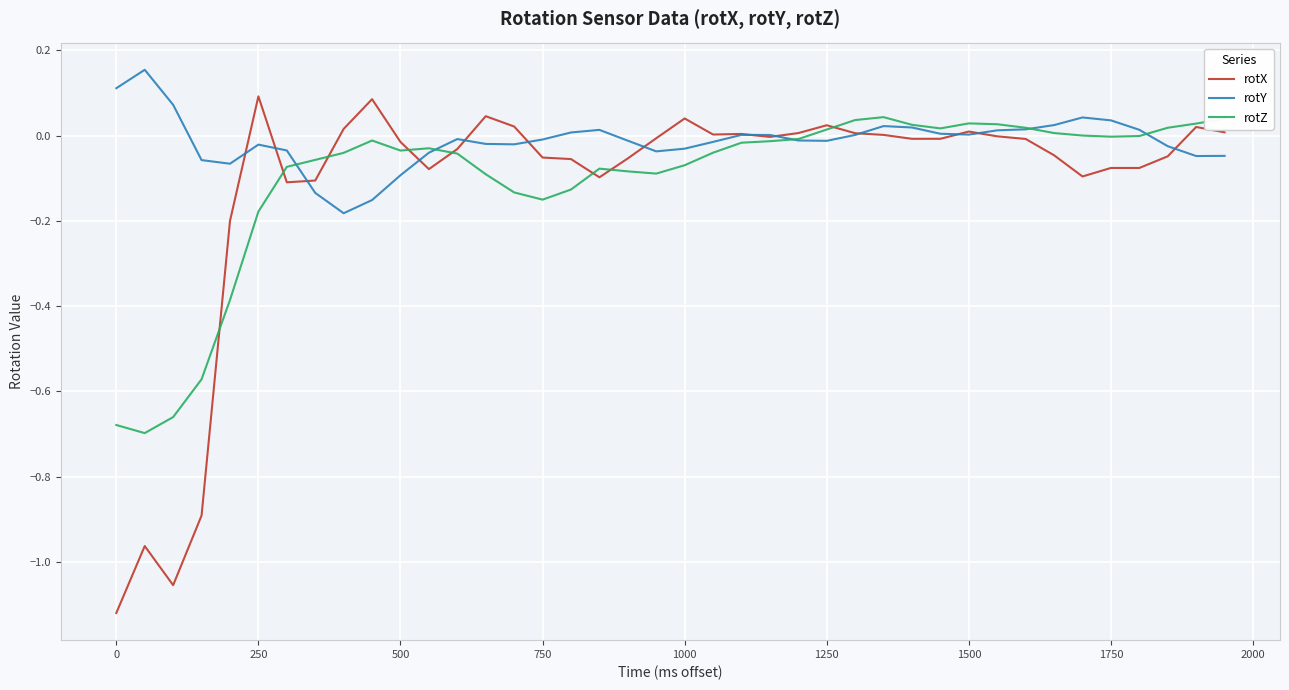

Which series has the widest spread of values?

rotX